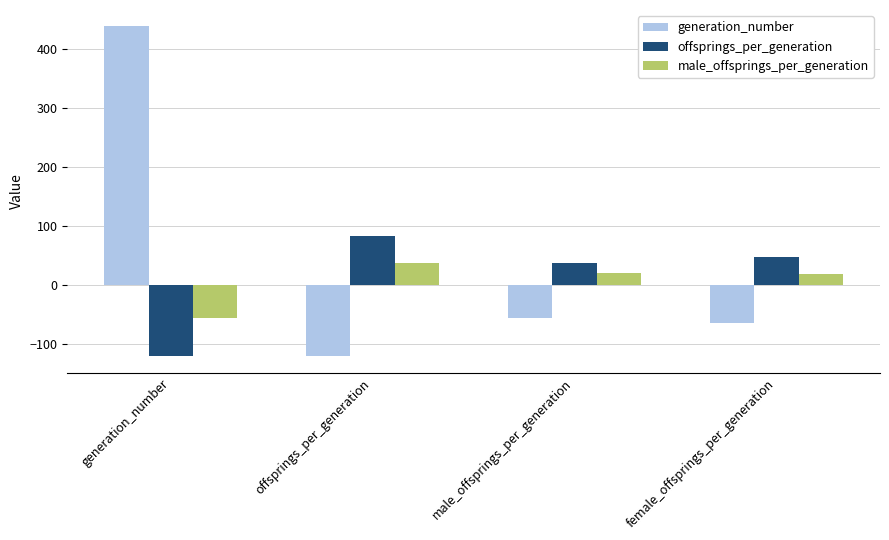

What is the difference between the second highest and second lowest values in the generation_number series?

9.3